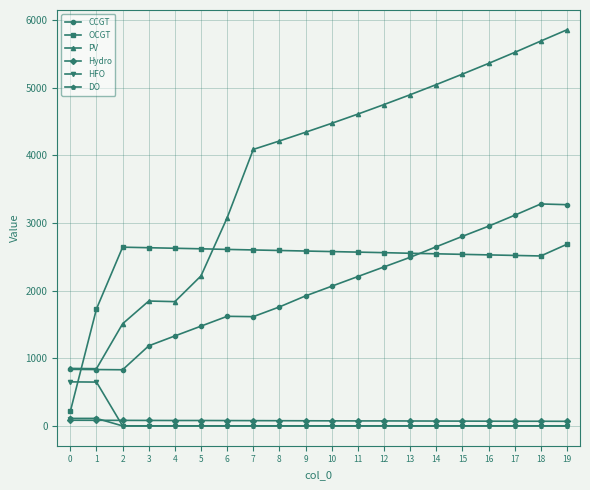

Which label corresponds to the largest value in the chart?

19